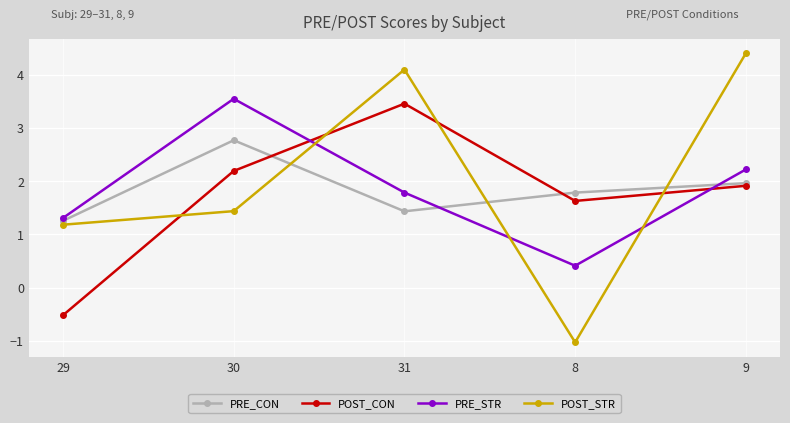

How many lines are shown in the chart?

4